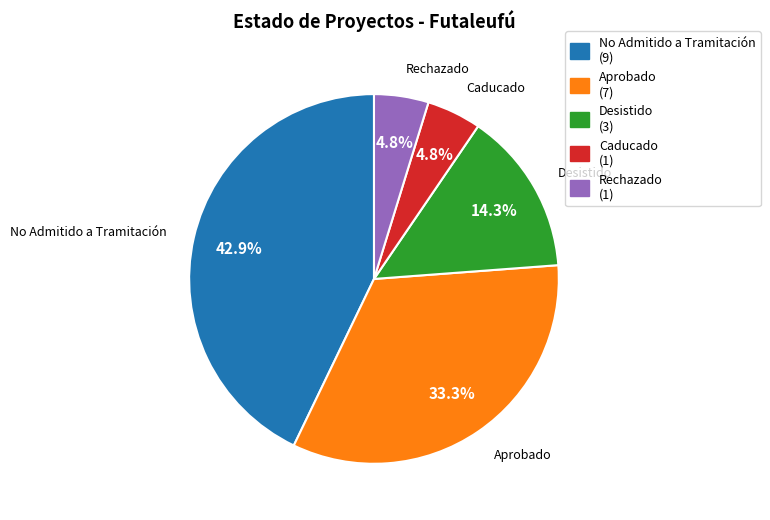

What is the ratio of the value at Aprobado (7) to the value at No Admitido a Tramitación (9)?

0.8